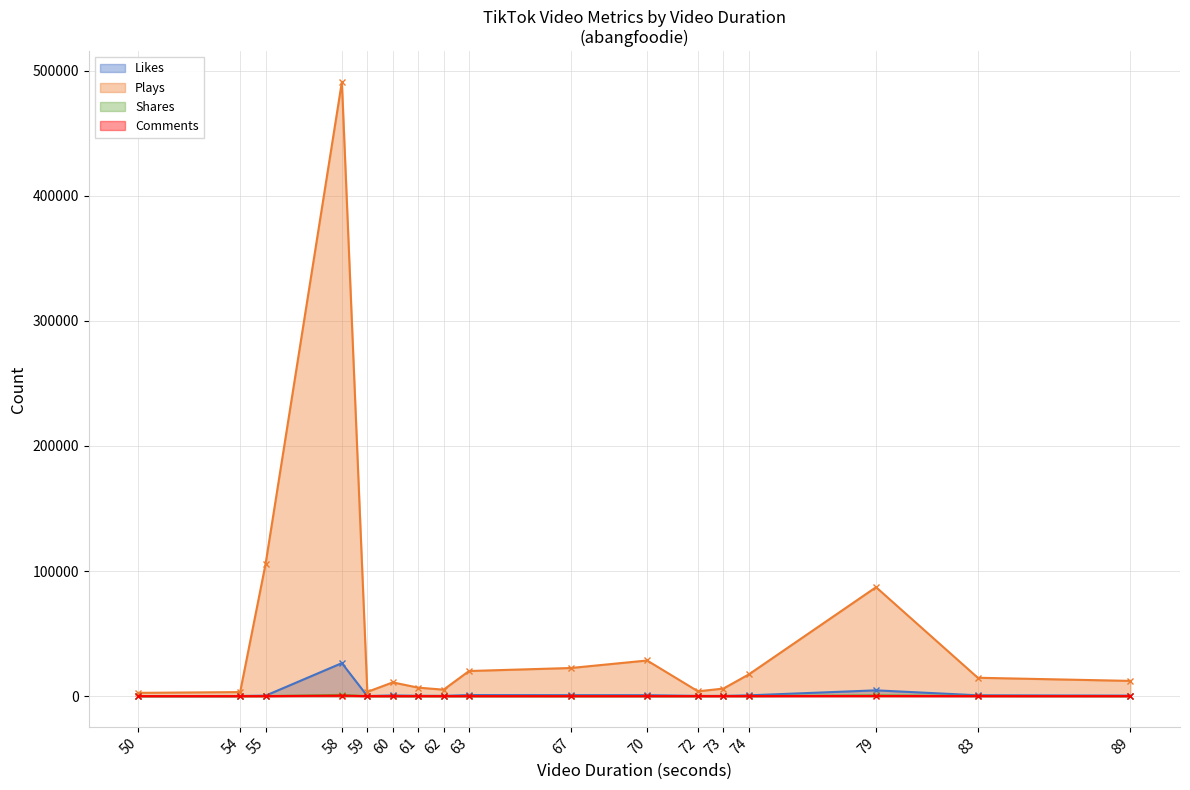

How many interior local valleys does the Plays series have?

3